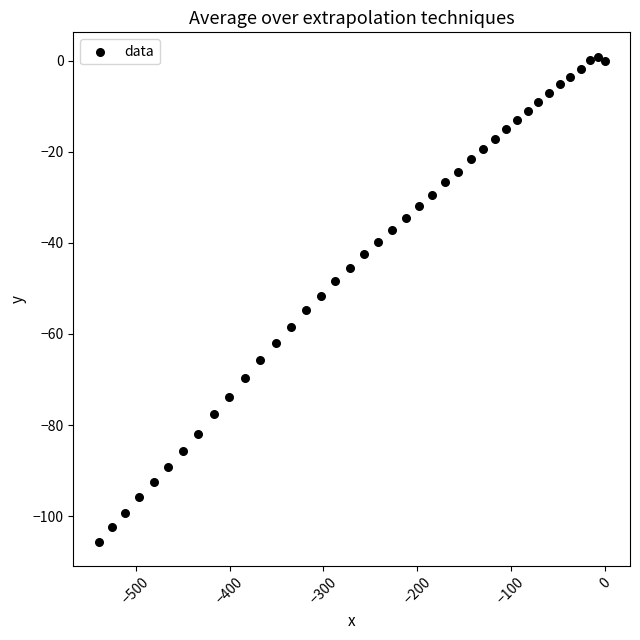

What is the range of X values (max minus min)?

539.8